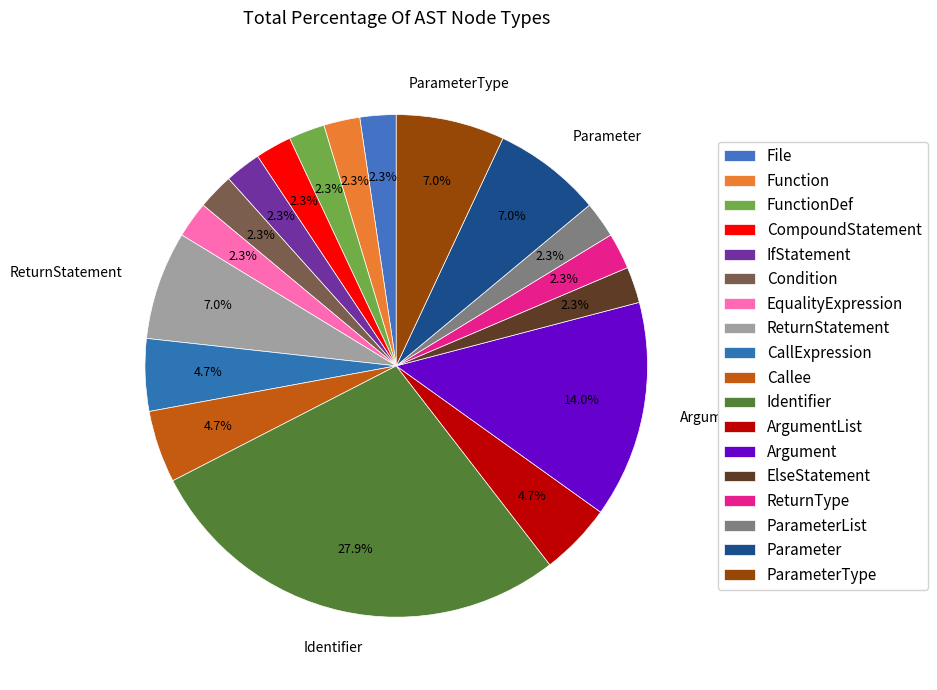

Count the number of slices in the pie.

18